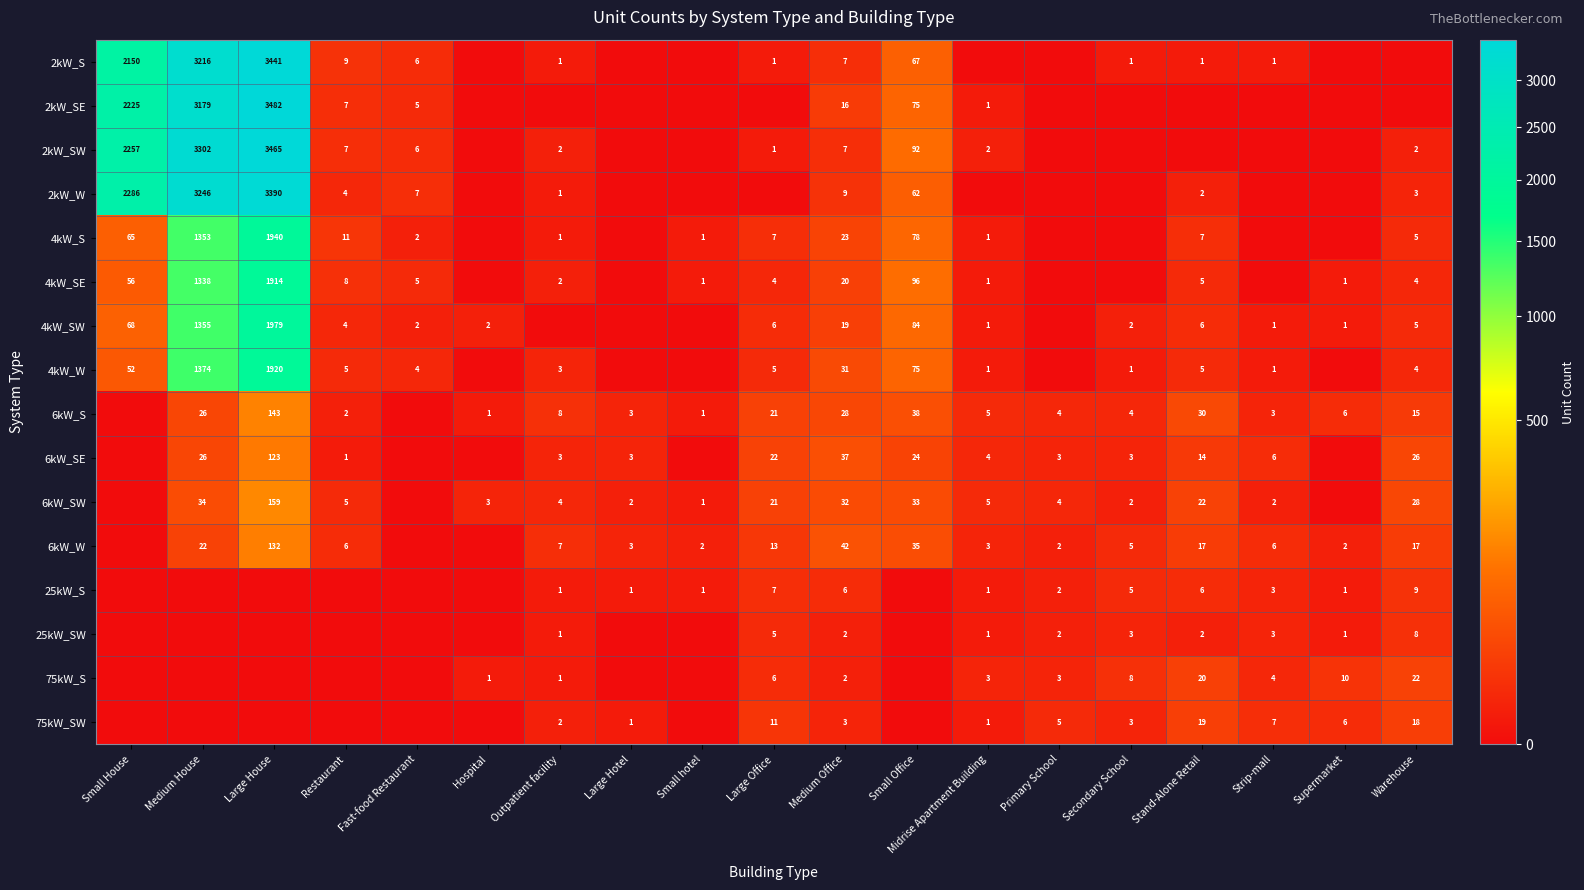

True or false: 6kW_S has a value of 1 at Small hotel.

True